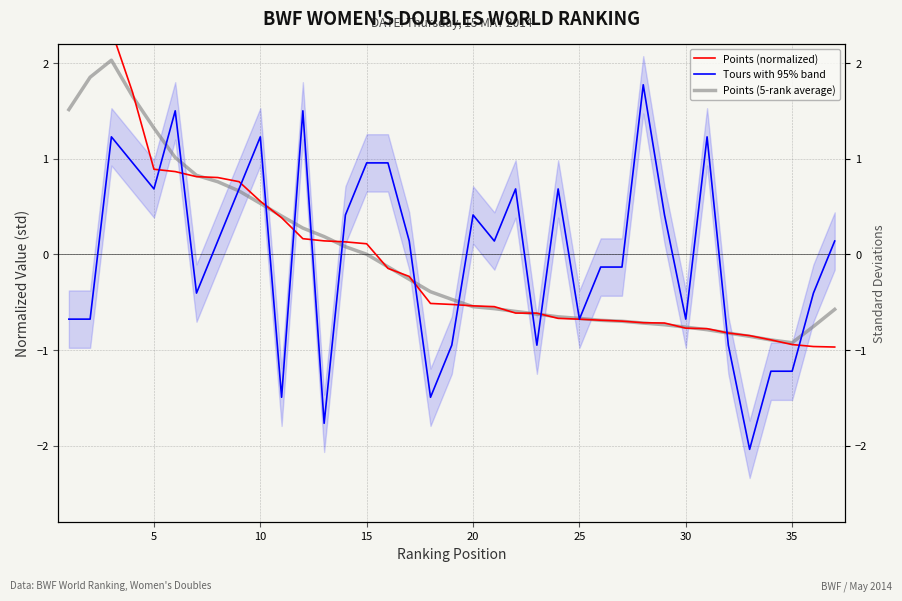

Read the Points (normalized) value at 22.

-0.6